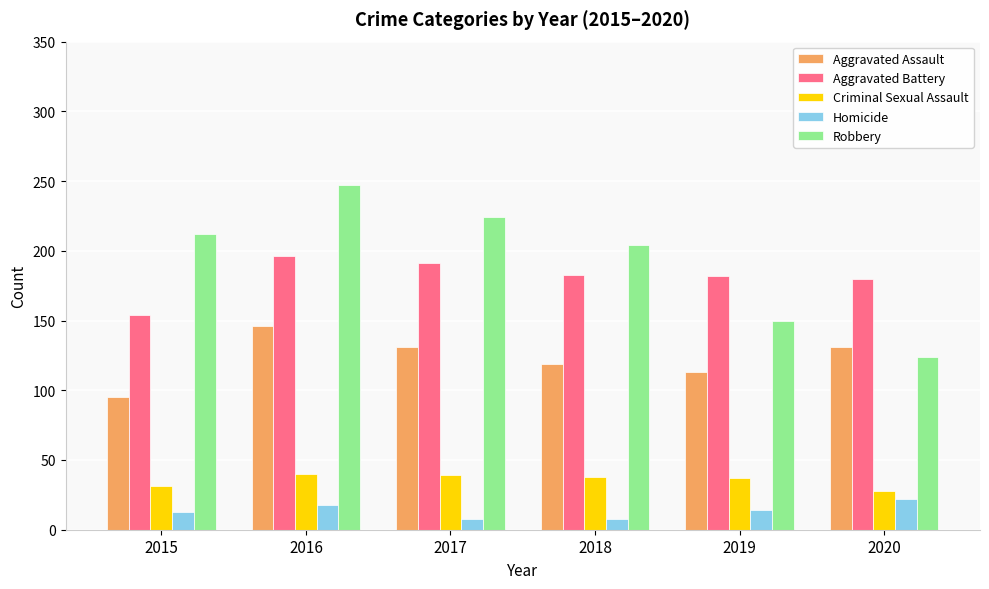

What is the difference between the Criminal Sexual Assault values at 2017 and 2015?

8